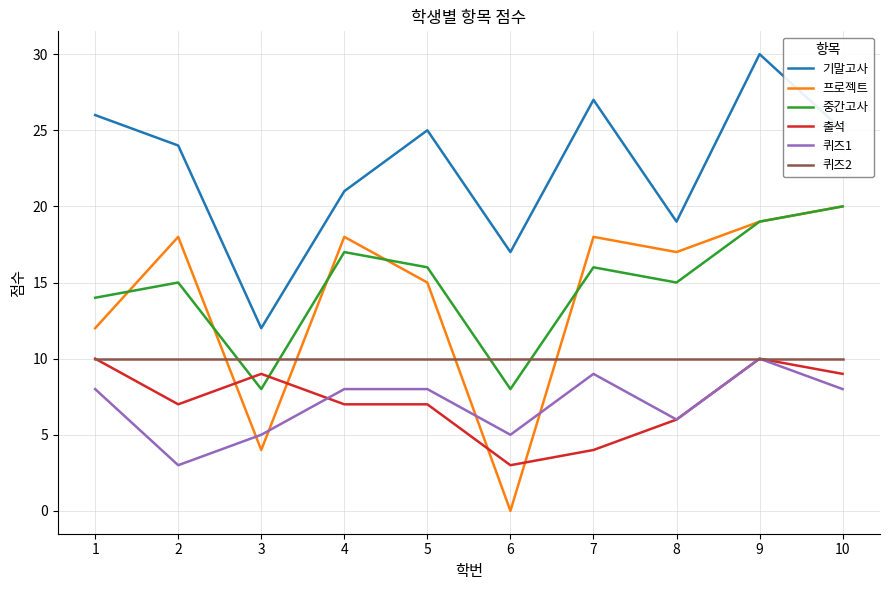

True or false: 퀴즈1 has more than 0 points higher than both neighbors.

True